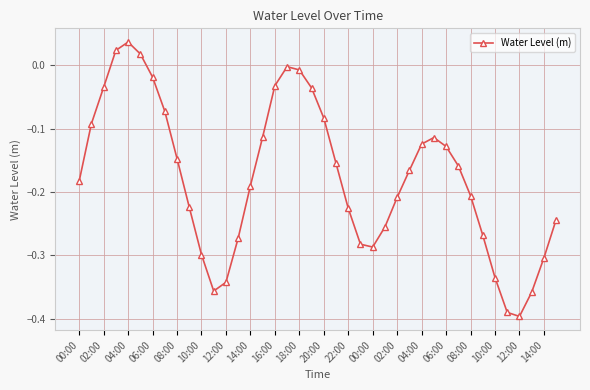

How many data points are less than 0?

37